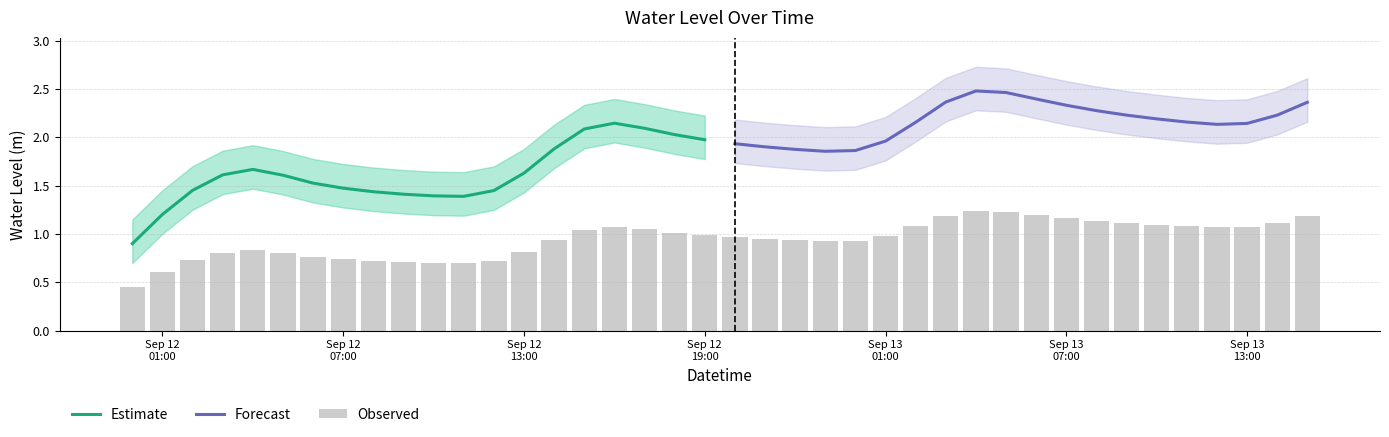

What is the minimum value for Estimate?

0.9